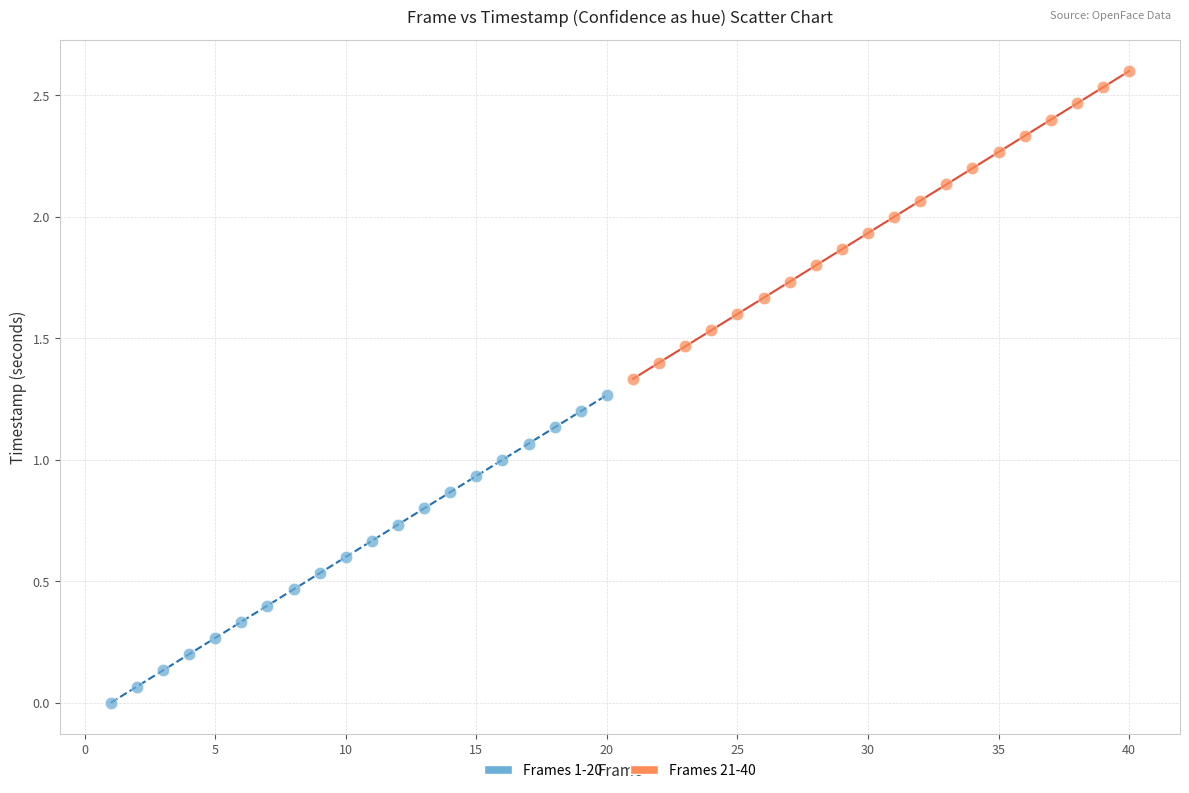

Which series contains the lowest Y value?

Frames 1-20